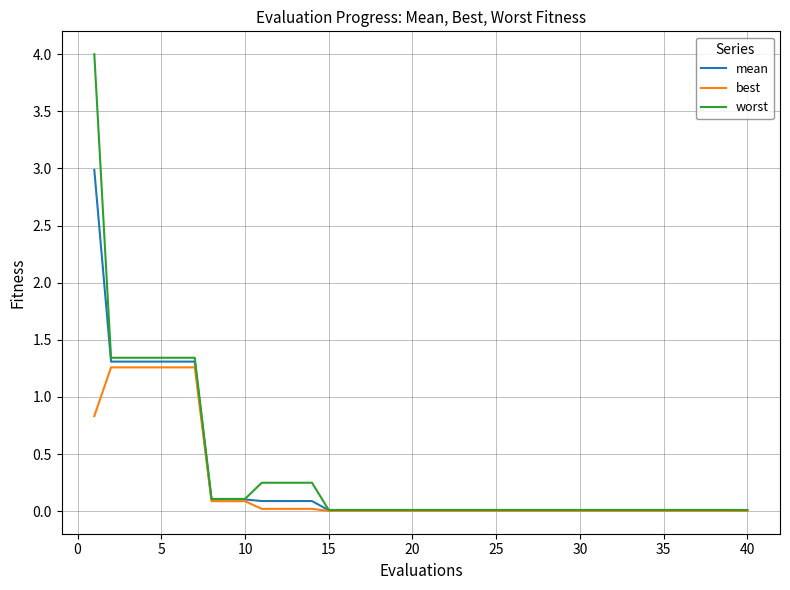

At how many categories does at least one series exceed 2?

1